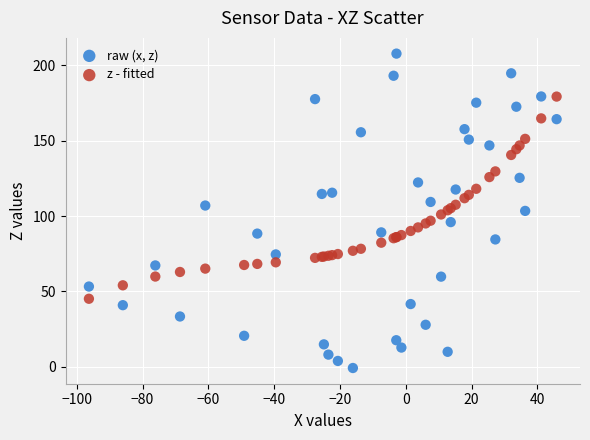

Which series has the largest Y range (max minus min)?

raw (x, z)